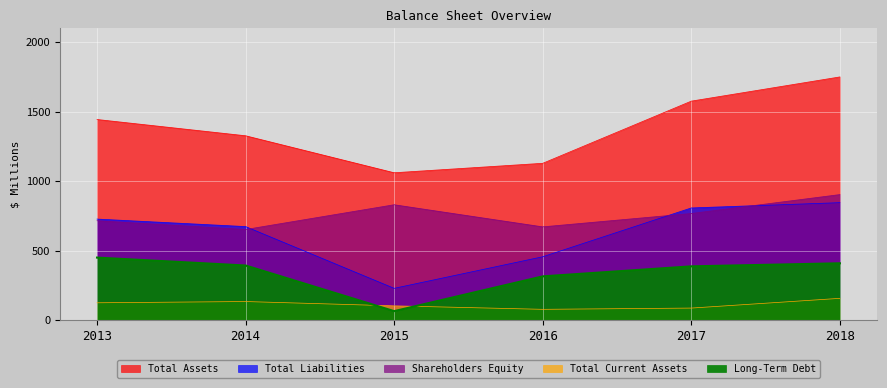

How many lines are shown in the chart?

5